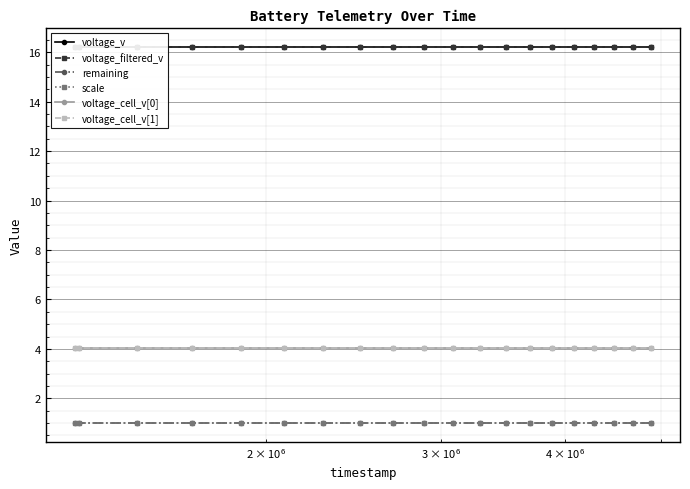

Reading right to left, extract all data points from this chart.

voltage_v: 16.2	16.2	16.2	16.2	16.2	16.2	16.2	16.2	16.2	16.2	16.2	16.2	16.2	16.2	16.2	16.2	16.2	16.2	16.2	16.2
voltage_filtered_v: 16.2	16.2	16.2	16.2	16.2	16.2	16.2	16.2	16.2	16.2	16.2	16.2	16.2	16.2	16.2	16.2	16.2	16.2	16.2	16.2
remaining: 1.0	1.0	1.0	1.0	1.0	1.0	1.0	1.0	1.0	1.0	1.0	1.0	1.0	1.0	1.0	1.0	1.0	1.0	1.0	1.0
scale: 1.0	1.0	1.0	1.0	1.0	1.0	1.0	1.0	1.0	1.0	1.0	1.0	1.0	1.0	1.0	1.0	1.0	1.0	1.0	1.0
voltage_cell_v[0]: 4.0	4.0	4.0	4.0	4.0	4.0	4.0	4.0	4.0	4.0	4.0	4.0	4.0	4.0	4.0	4.0	4.0	4.0	4.0	4.0
voltage_cell_v[1]: 4.0	4.0	4.0	4.0	4.0	4.0	4.0	4.0	4.0	4.0	4.0	4.0	4.0	4.0	4.0	4.0	4.0	4.0	4.0	4.0